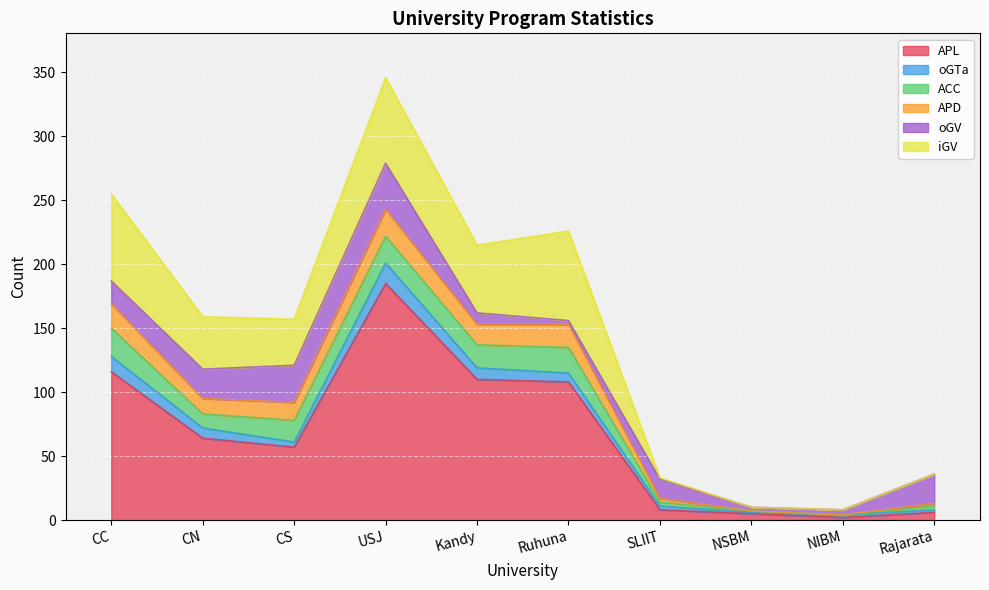

True or false: oGTa and iGV intersect in this chart.

True